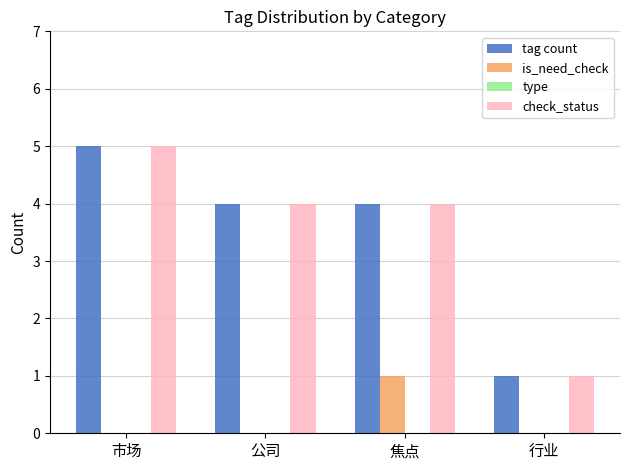

True or false: is_need_check has a value of 0 at 公司.

True